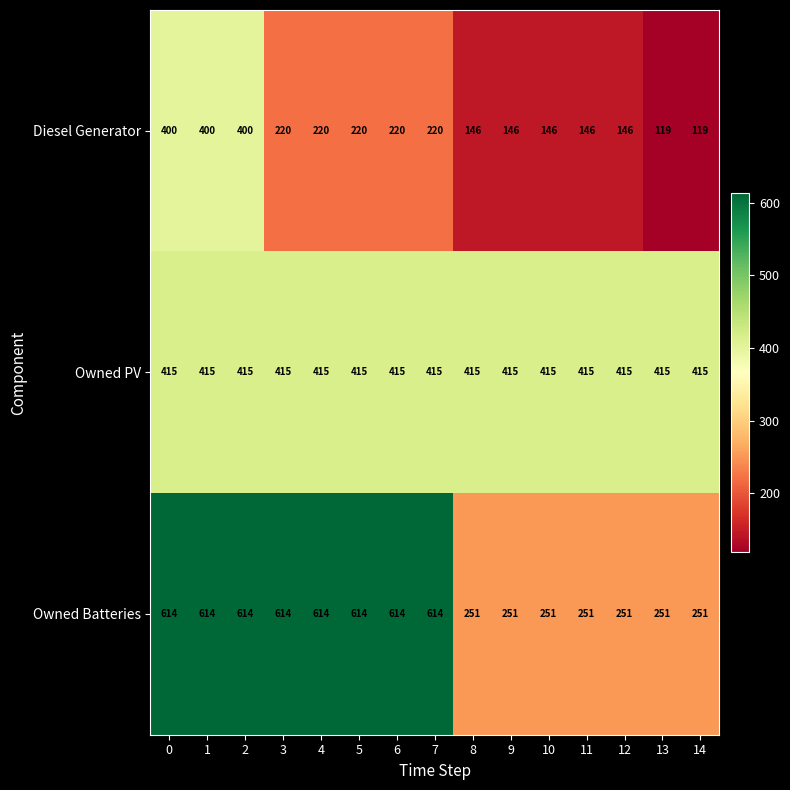

The Owned Batteries series shows 251 at 14. True or false?

True